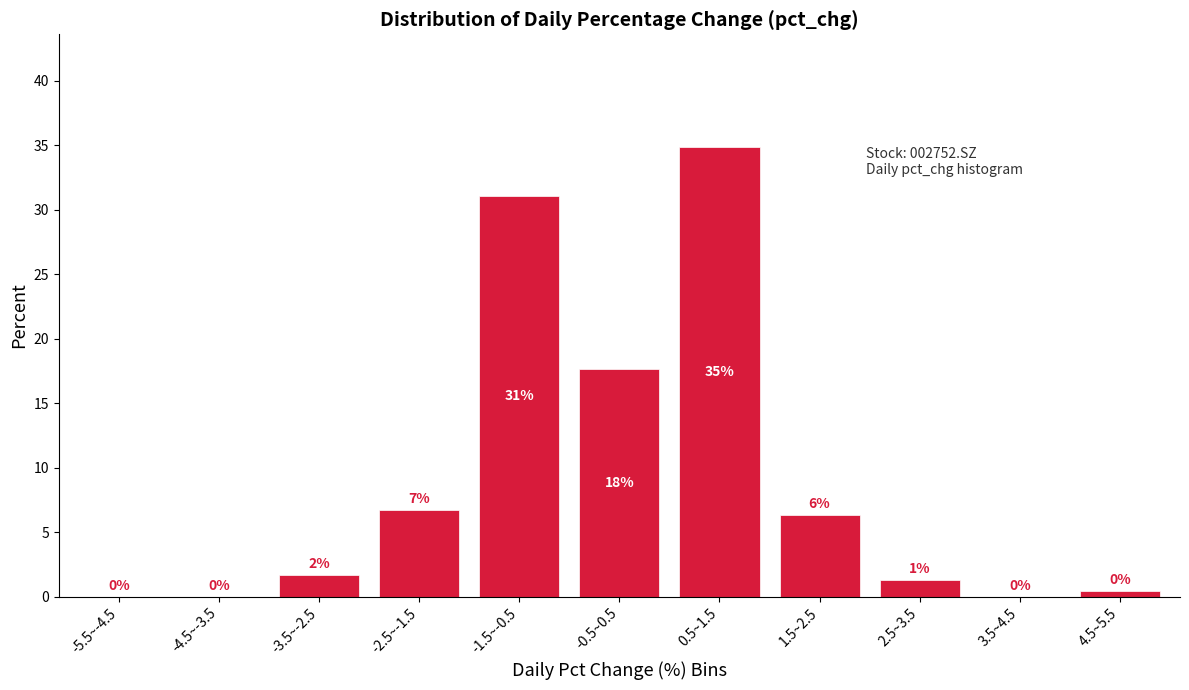

At which label is the value closest to 17?

-0.5~0.5